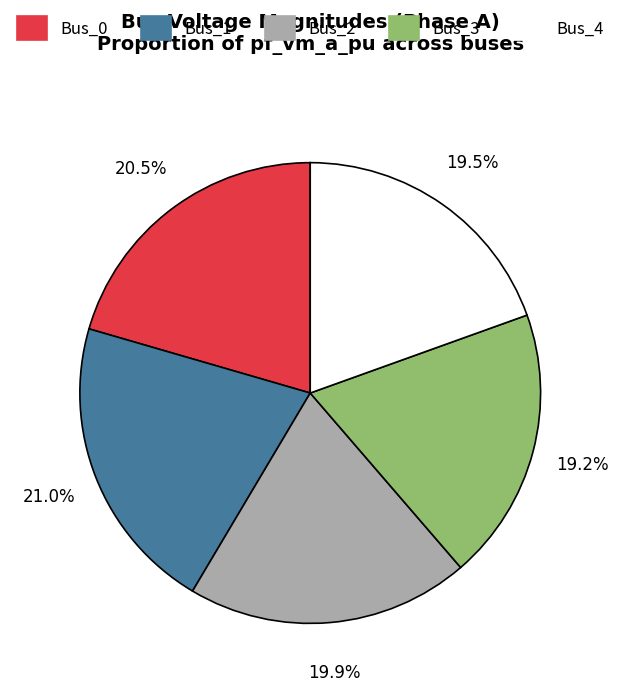

Is Bus_2 the majority of the pie?

No